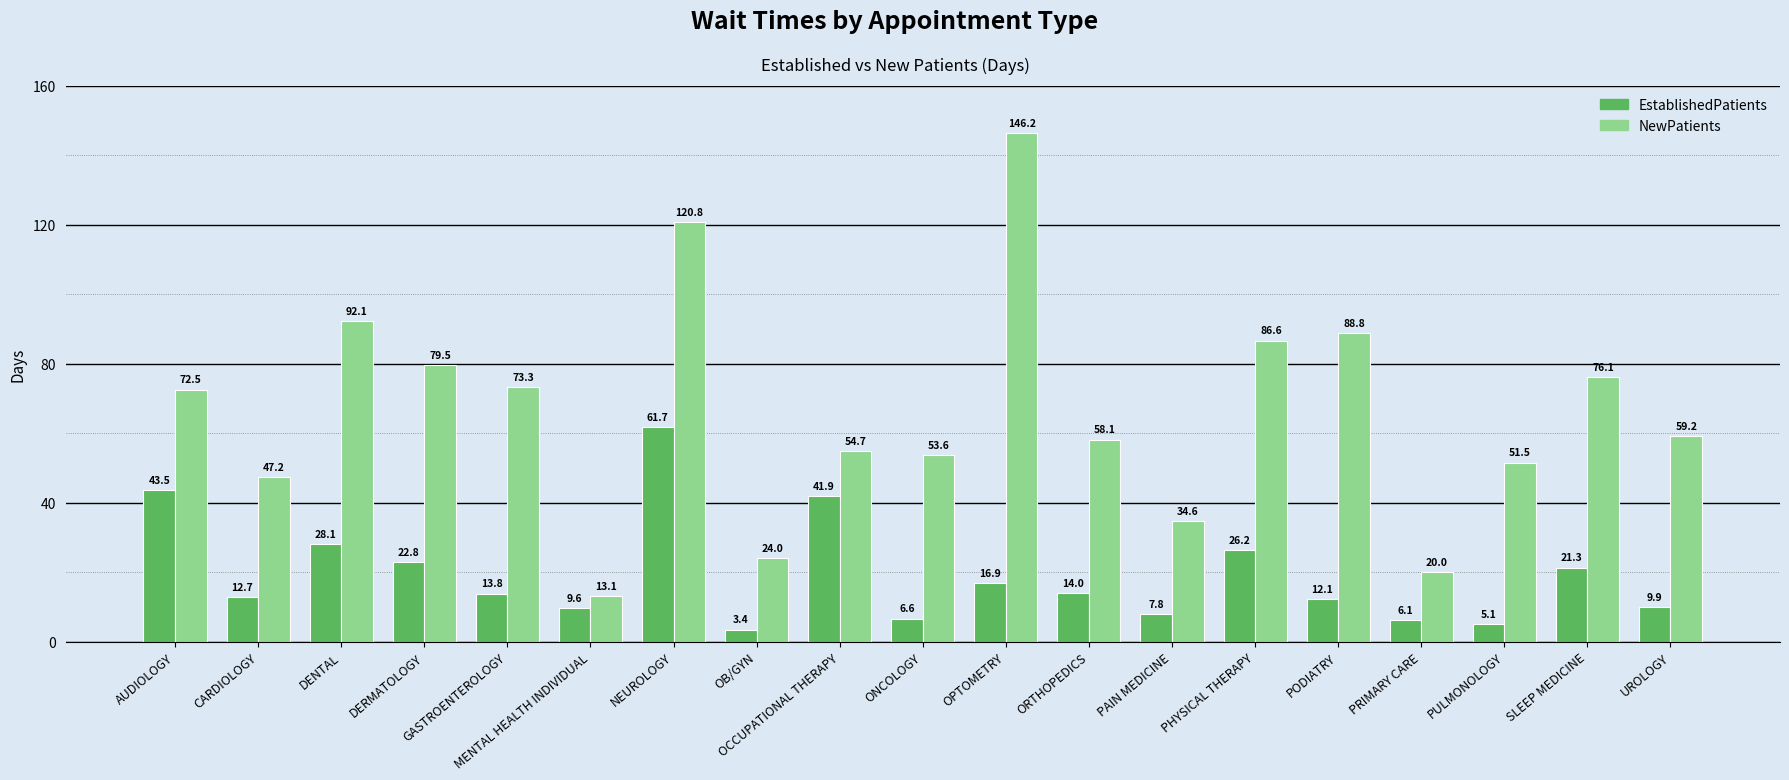

What is the difference between the highest and lowest values at CARDIOLOGY?

34.5